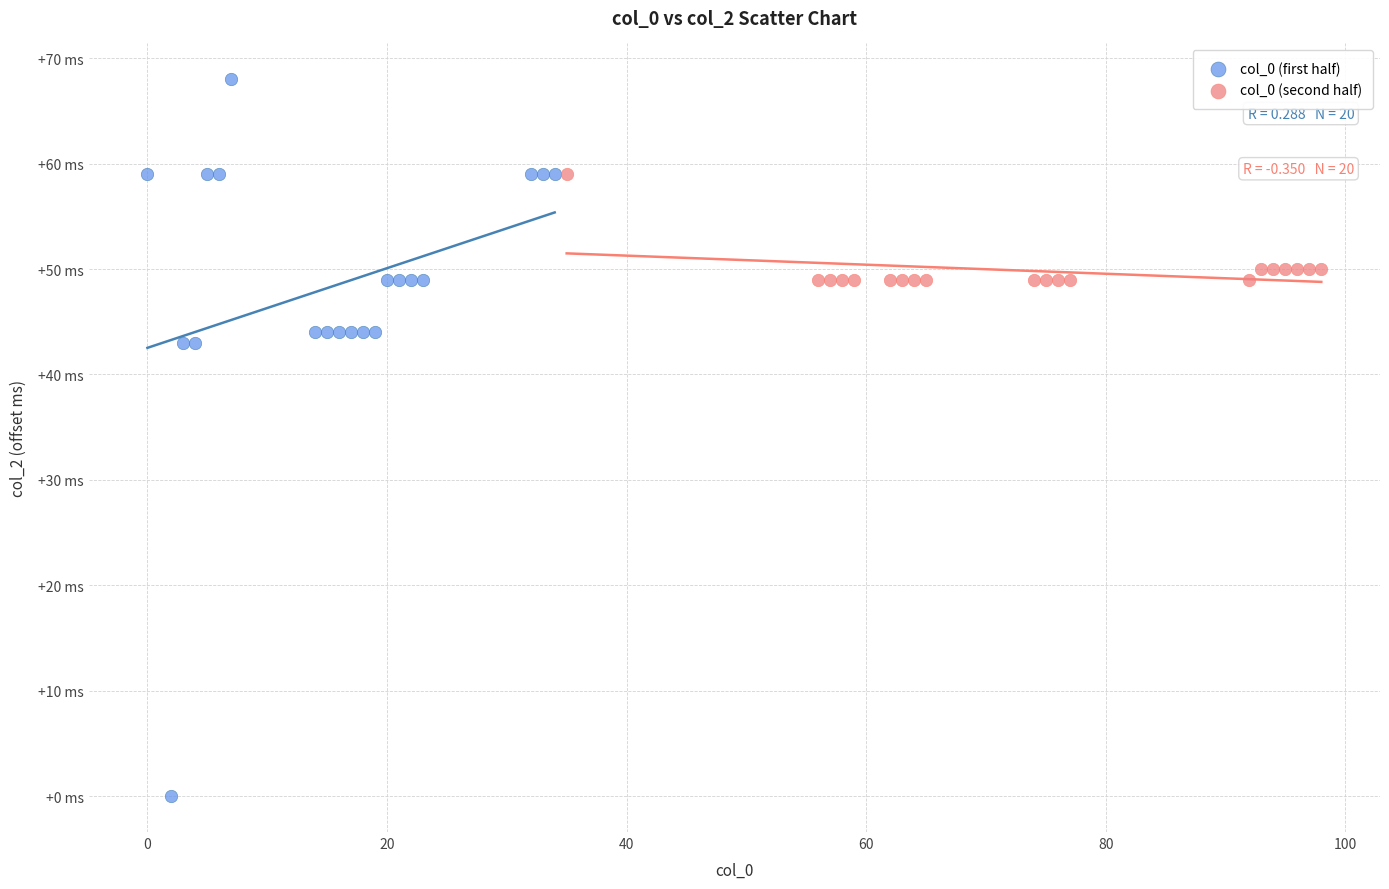

What are all the series names shown in the legend?

col_0 (first half), col_0 (second half)